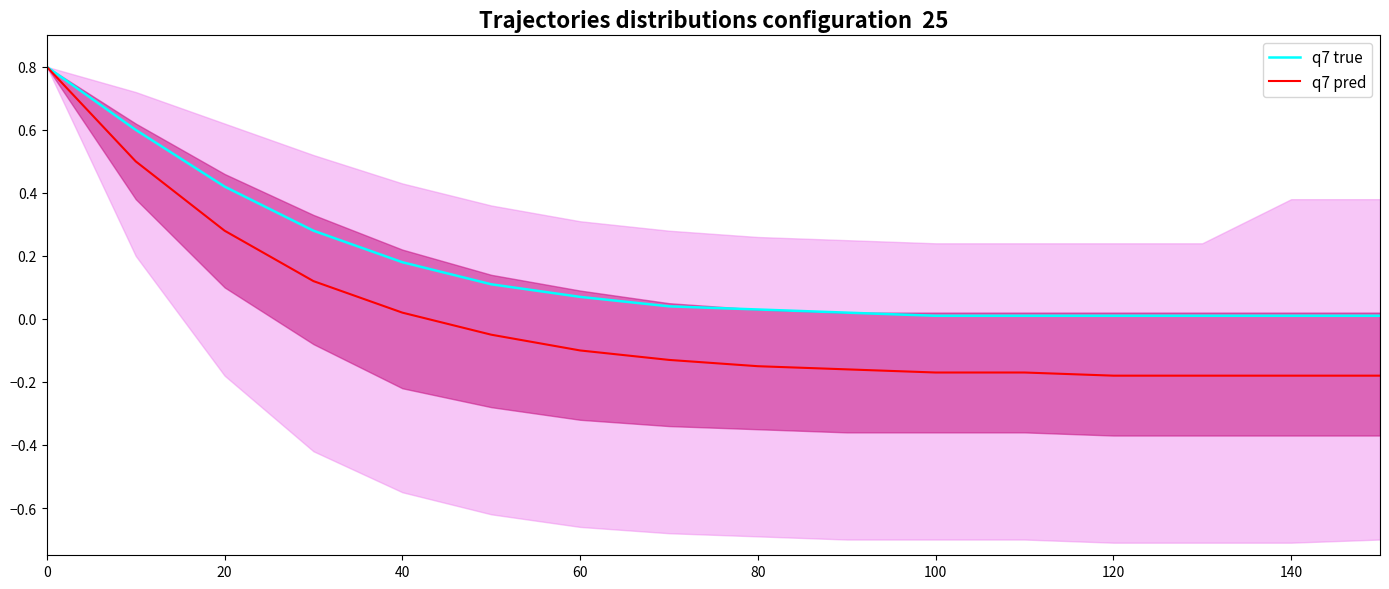

How many distinct data groups are displayed?

2